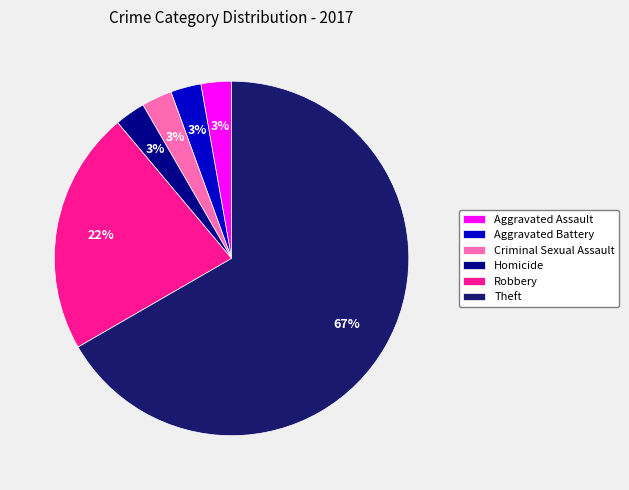

To the nearest percent, what percentage of the pie is Aggravated Battery?

3%